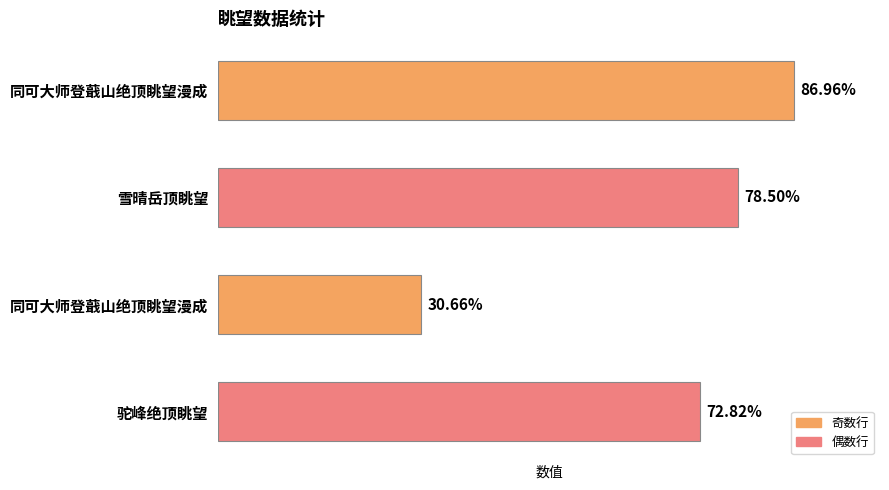

Does the chart contain any negative values?

No